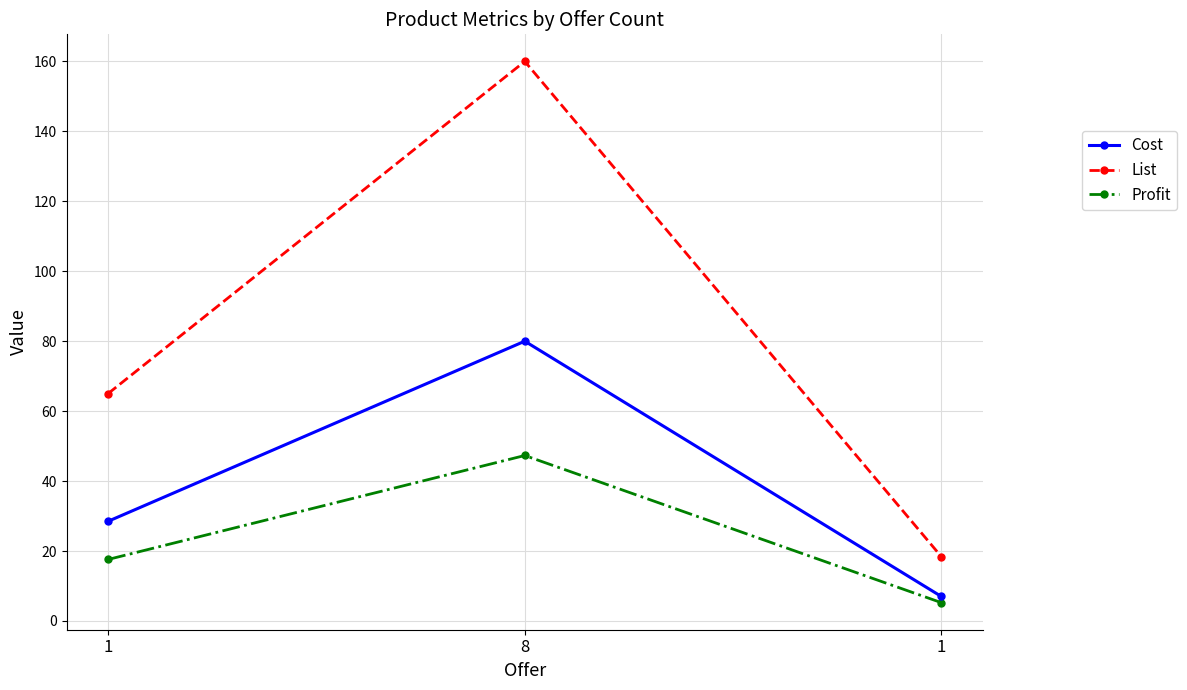

Does the chart have visible grid lines?

Yes